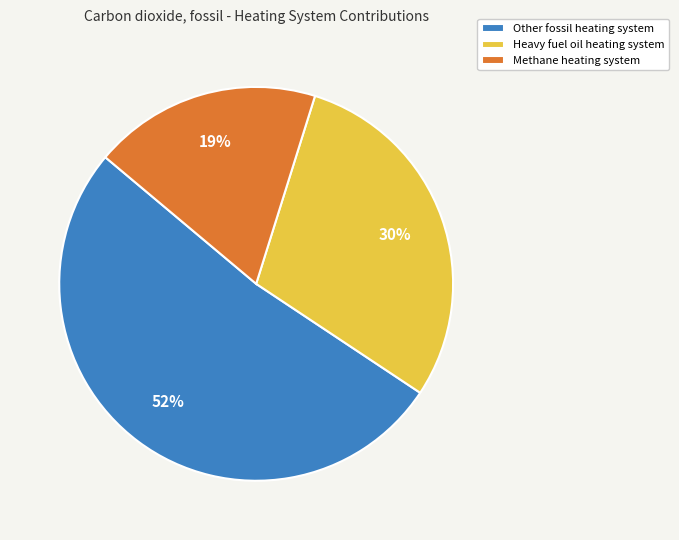

The Other fossil heating system slice represents 57% of the pie. True or false?

False